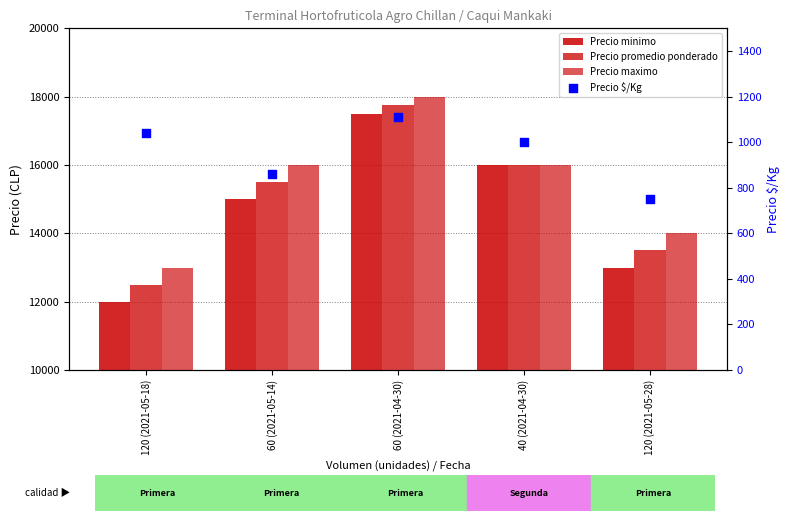

What is the total value across all series at 60 (2021-04-30)?

54359